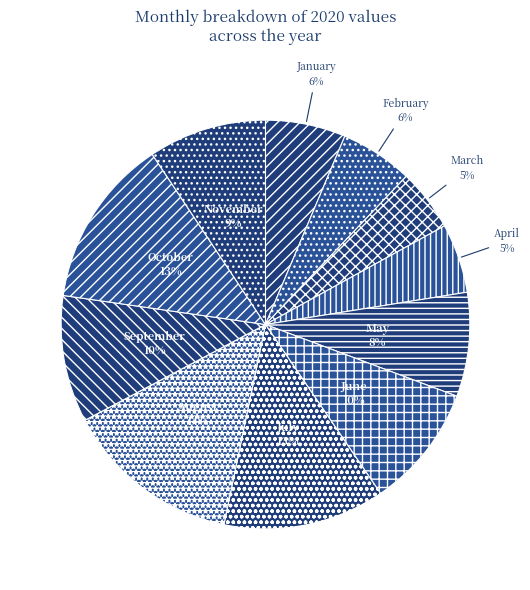

How many slices are in this pie chart?

11